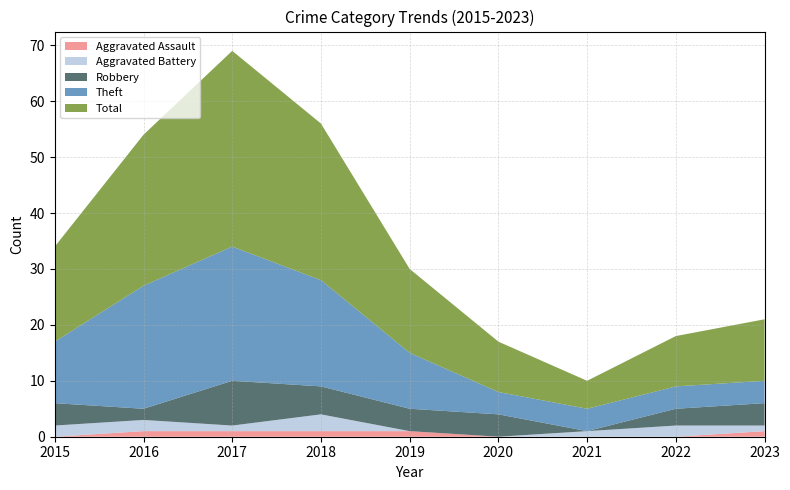

Reading left to right, list all the values displayed in this chart.

Aggravated Assault: 0	1	1	1	1	0	0	0	1
Aggravated Battery: 2	2	1	3	0	0	1	2	1
Robbery: 4	2	8	5	4	4	0	3	4
Theft: 11	22	24	19	10	4	4	4	4
Total: 17	27	35	28	15	9	5	9	11